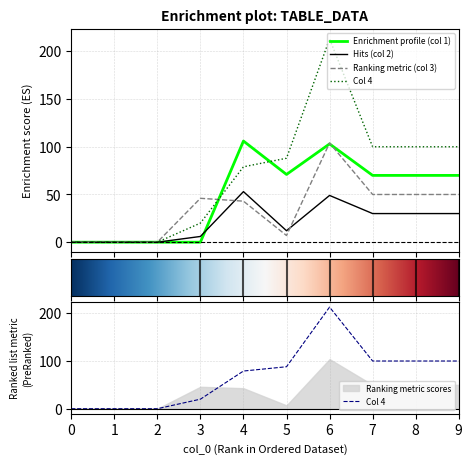

Rank the series by their maximum value, from lowest to highest.

2, 3, 1, 4